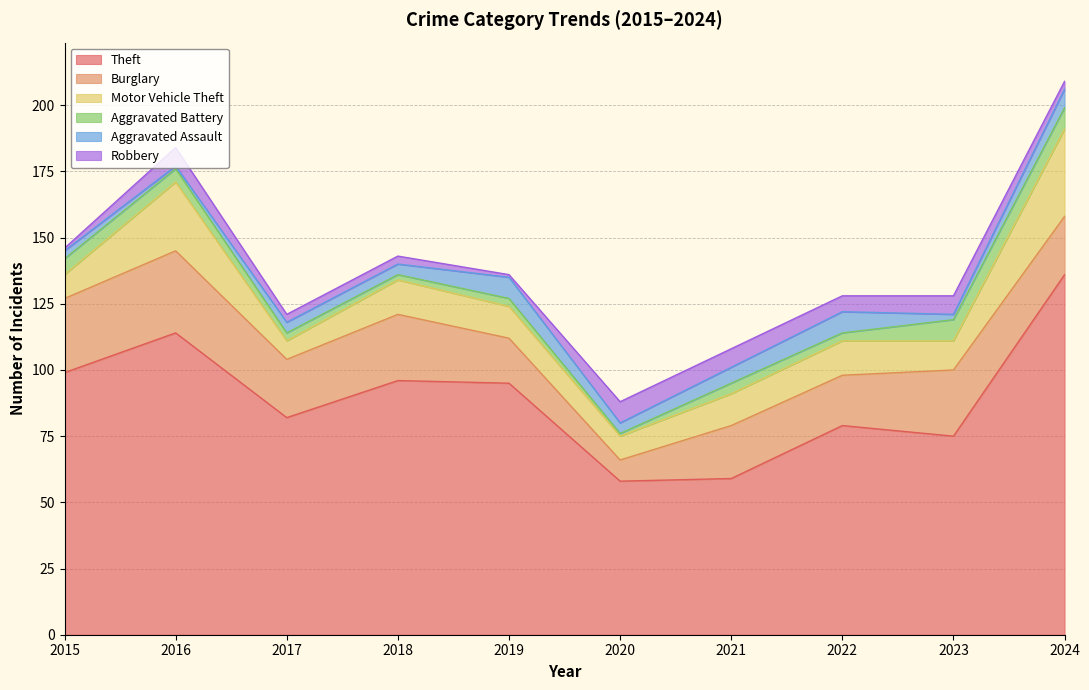

True or false: Aggravated Assault and Theft intersect in this chart.

False